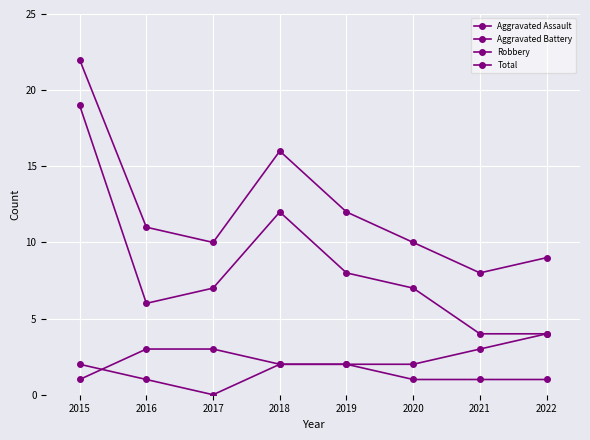

How many distinct data groups are displayed?

4